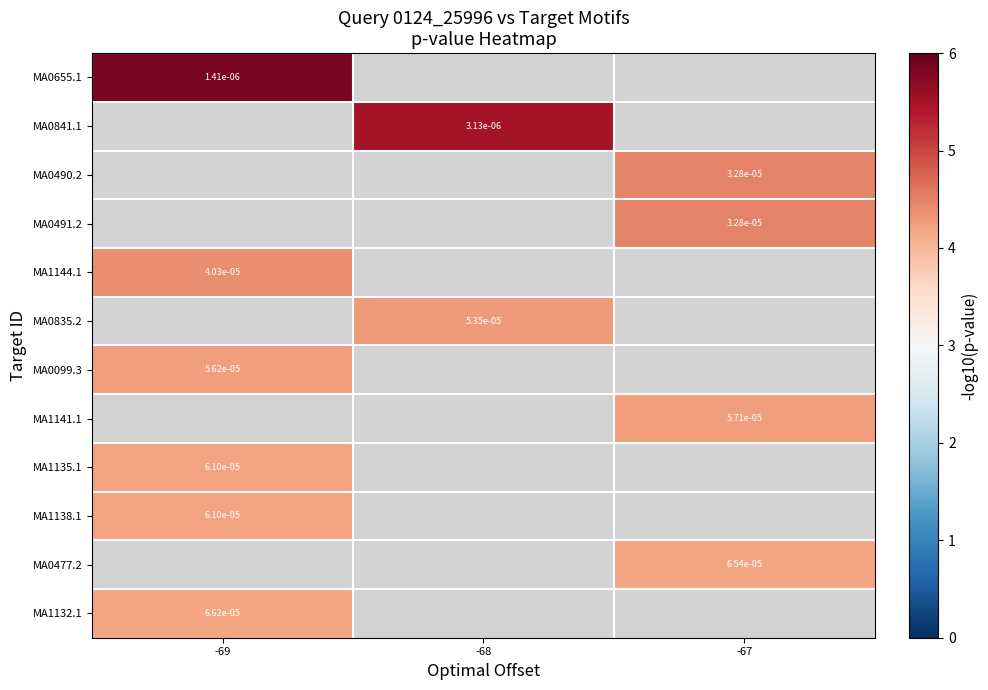

Which has a higher value, -67 or -68?

-68